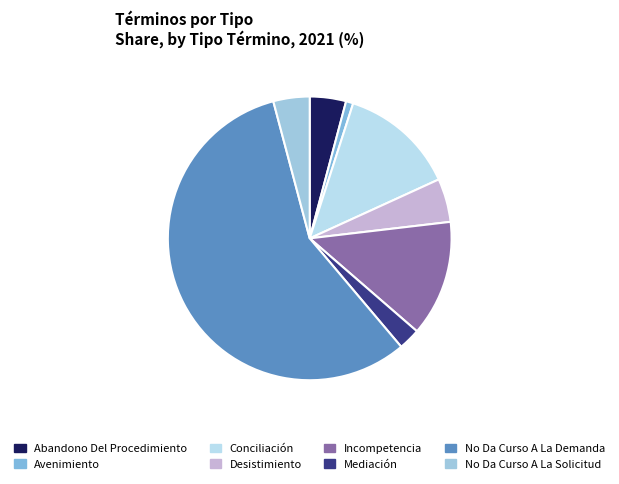

How many slices are in this pie chart?

8